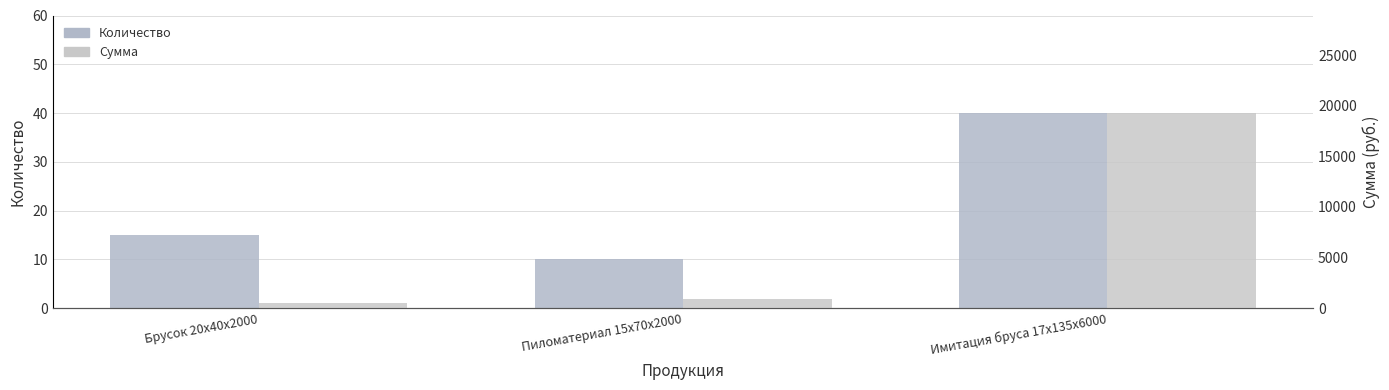

Which label corresponds to the largest value in the chart?

Имитация бруса 17x135x6000